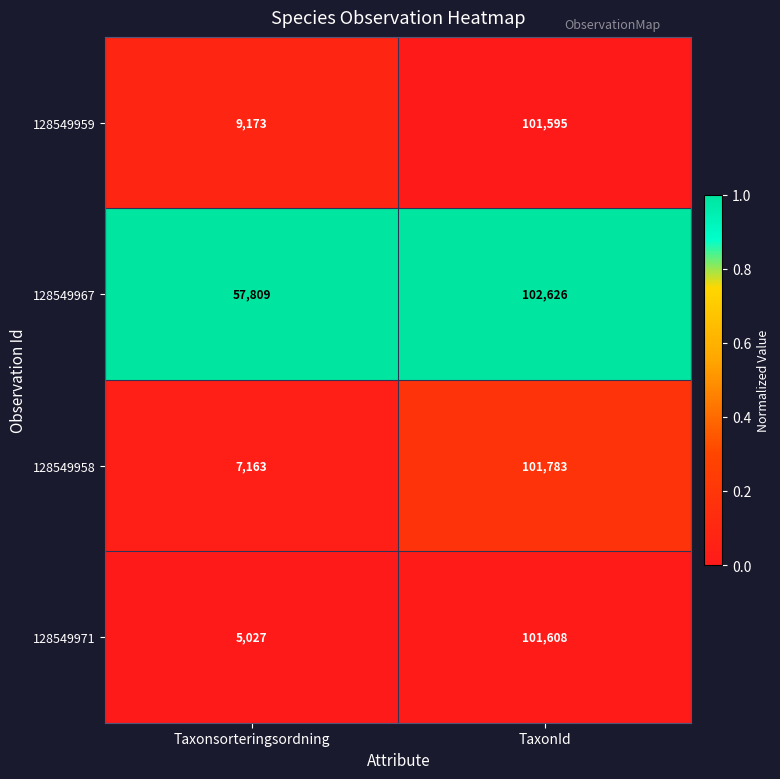

Which series has the largest range (max minus min)?

128549971